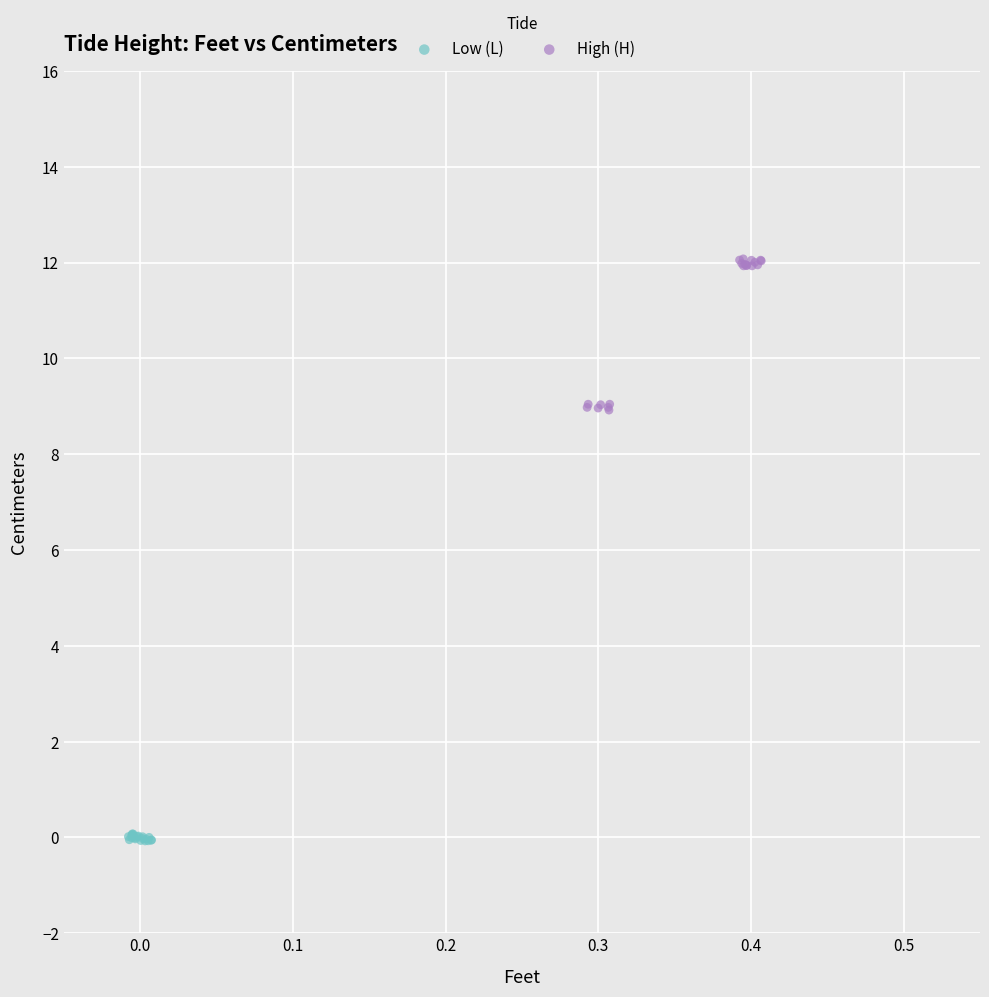

Which series has the widest spread of Y values?

High (H)